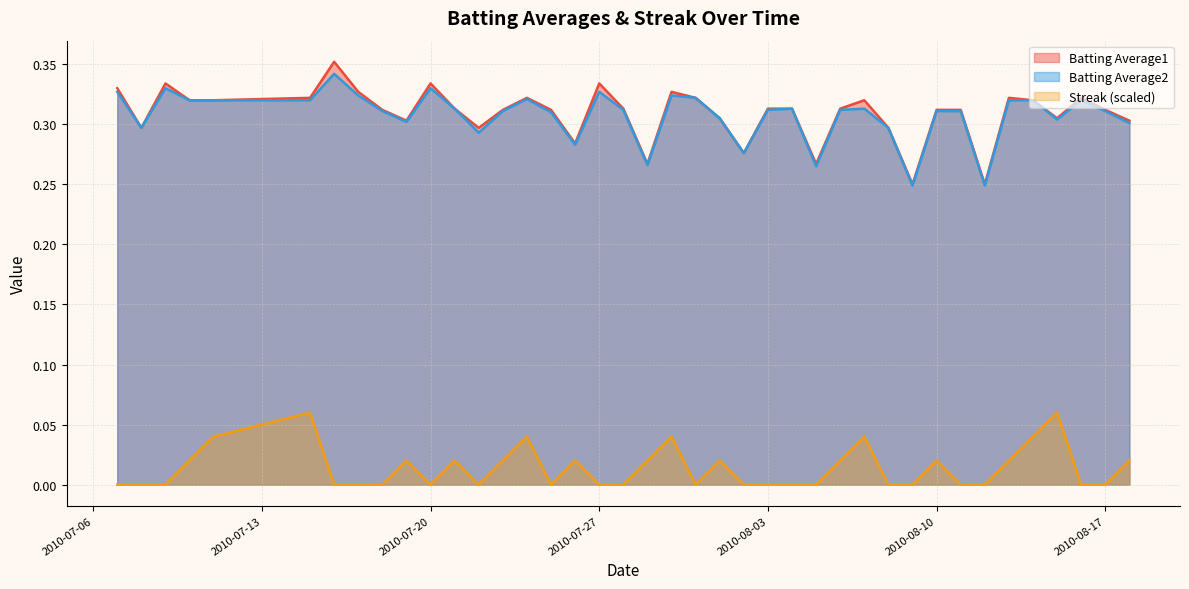

In Batting Average2, how many points are higher than both neighbors (excluding endpoints)?

9